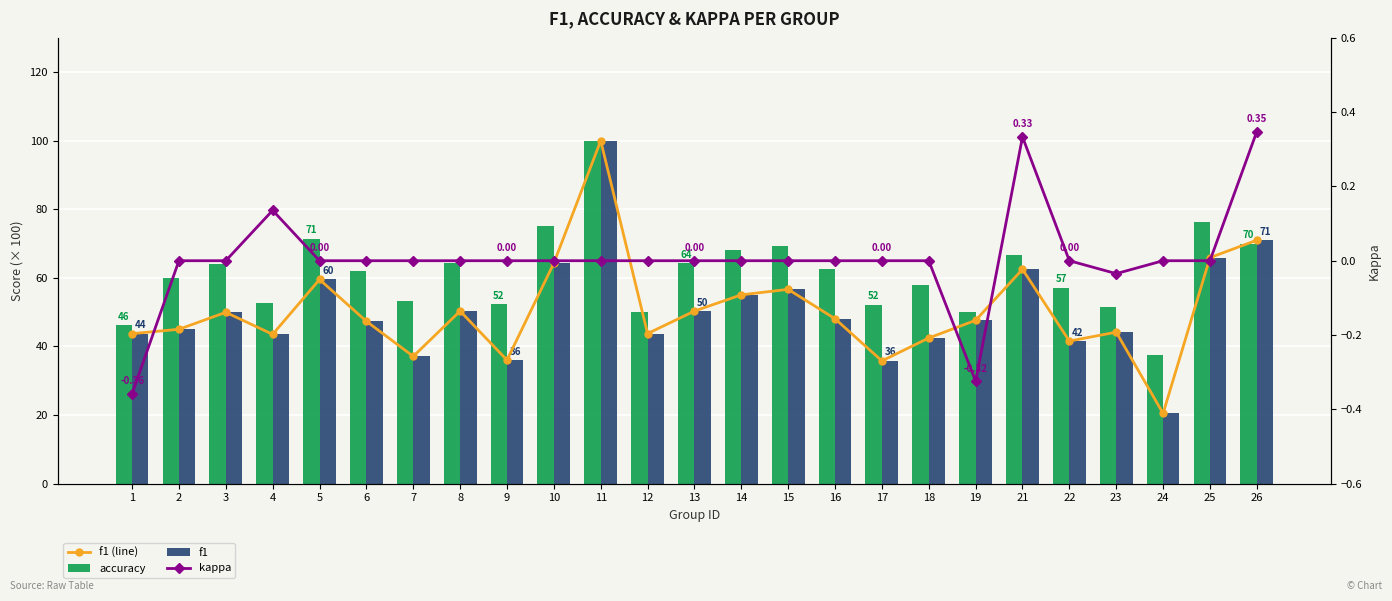

Reading right to left, list all the values displayed in this chart.

f1 (line): 71.0	65.9	20.5	44.2	41.6	62.5	47.6	42.5	35.8	48.1	56.6	55.0	50.3	43.8	100.0	64.3	36.0	50.3	37.1	47.3	59.5	43.5	50.0	45.0	43.7
accuracy: 70.0	76.2	37.5	51.4	57.1	66.7	50.0	57.9	52.2	62.5	69.2	68.0	64.3	50.0	100.0	75.0	52.4	64.3	53.3	61.9	71.4	52.8	64.0	60.0	46.2
f1: 71.0	65.9	20.5	44.2	41.6	62.5	47.6	42.5	35.8	48.1	56.6	55.0	50.3	43.8	100.0	64.3	36.0	50.3	37.1	47.3	59.5	43.5	50.0	45.0	43.7
kappa: 0.3	0.0	0.0	-0.0	0.0	0.3	-0.3	0.0	0.0	0.0	0.0	0.0	0.0	0.0	0.0	0.0	0.0	0.0	0.0	0.0	0.0	0.1	0.0	0.0	-0.4